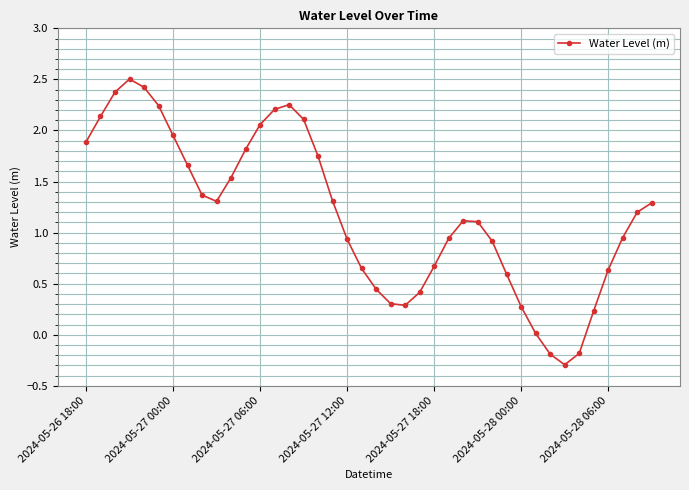

How many points are lower than both their immediate neighbors (excluding endpoints)?

3